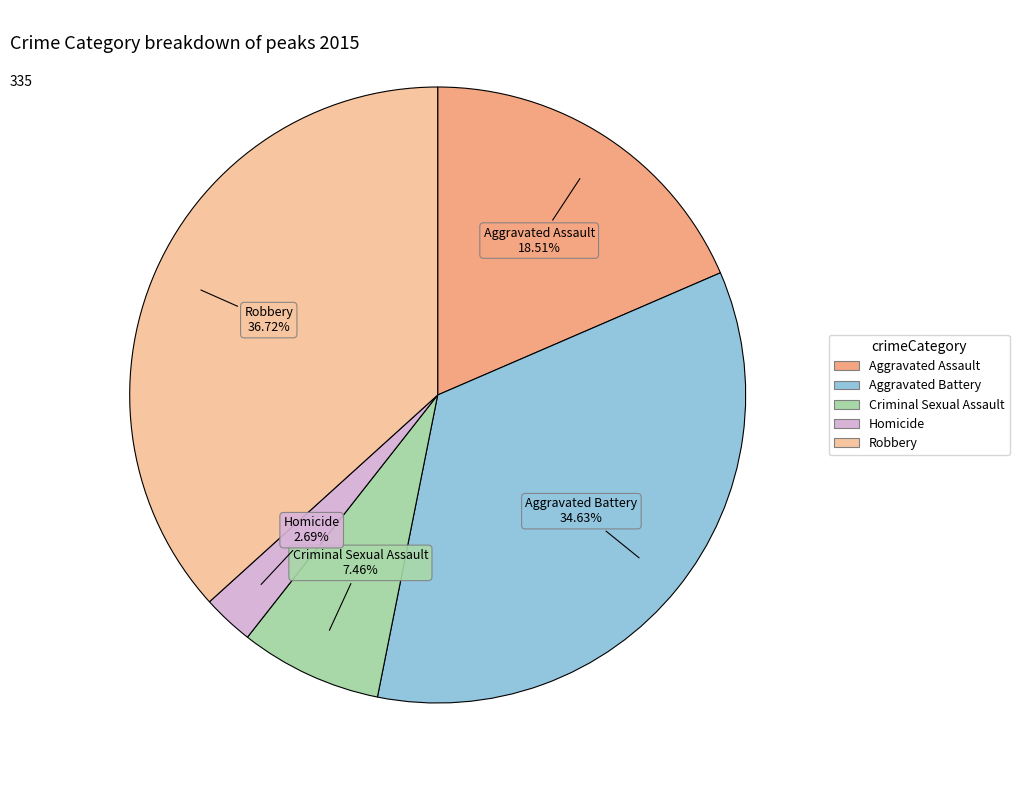

How many segments does this pie chart have?

5